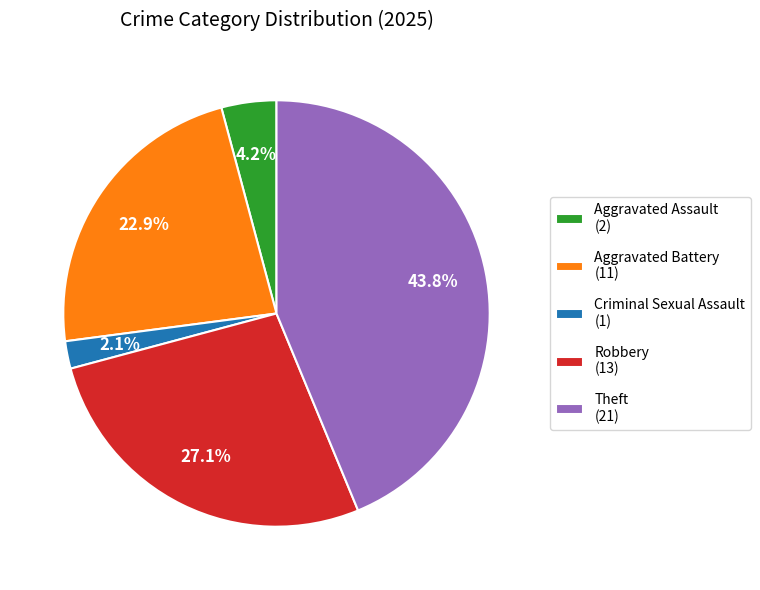

Count the number of slices in the pie.

5